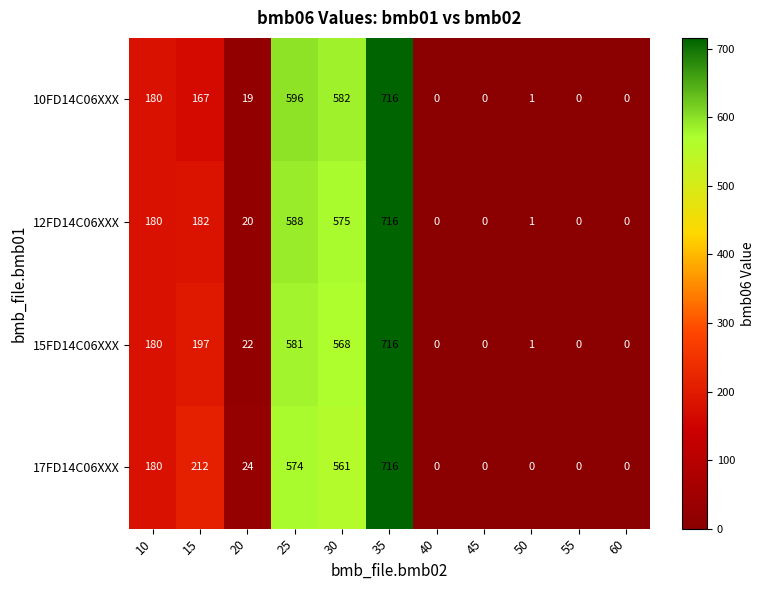

The 15FD14C06XXX series shows 272 at 30. True or false?

False